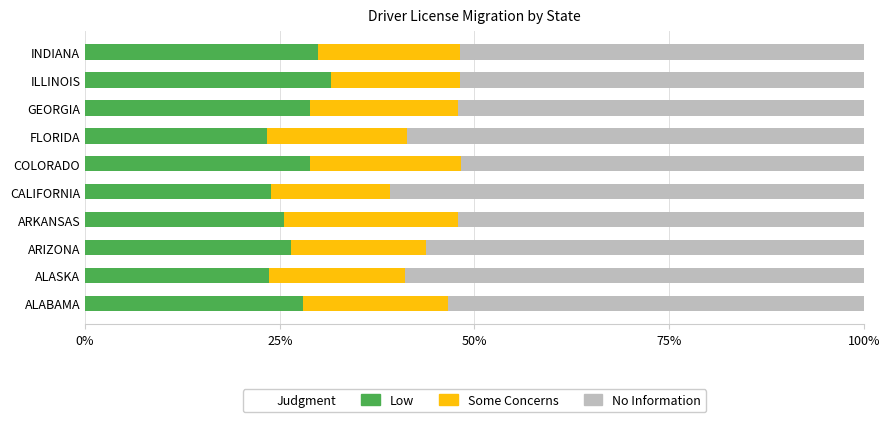

What is the difference between the maximum and minimum values in the Low series?

8.2